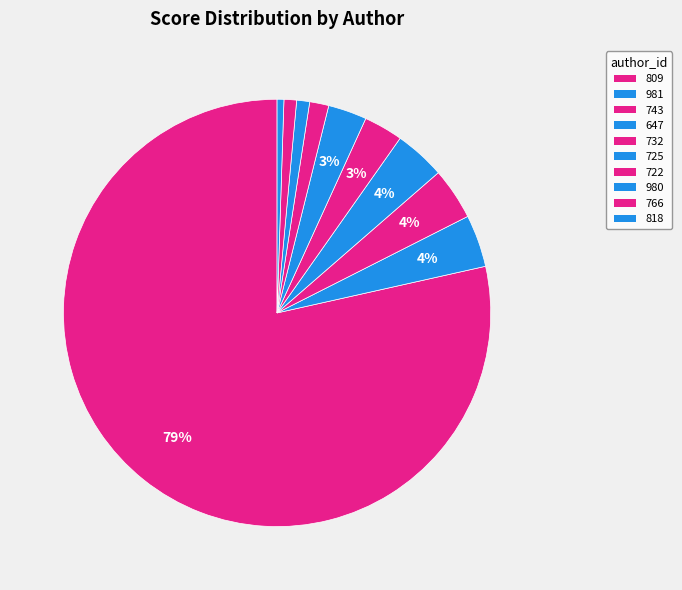

To the nearest percent, what percentage of the pie is 766?

1%